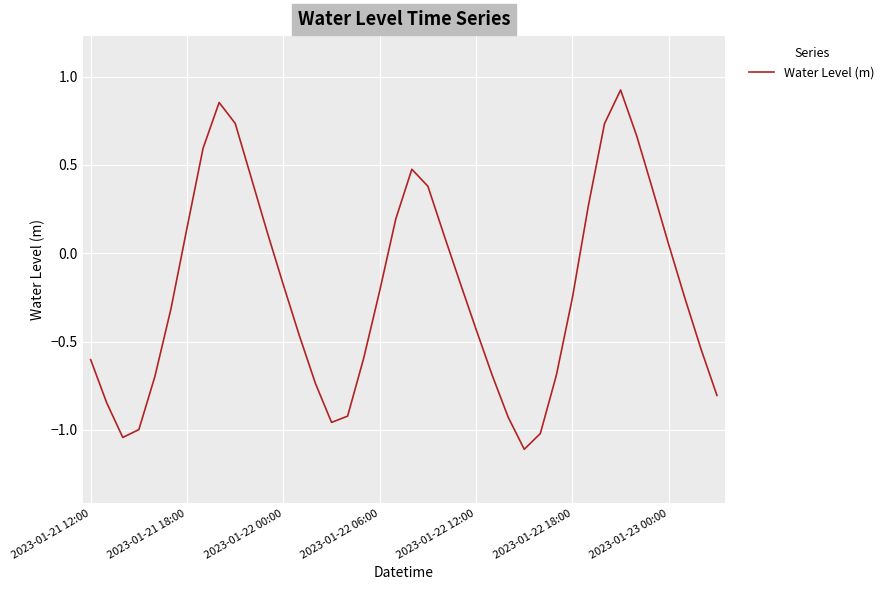

How many interior local valleys (lower than both neighbors) does the data have?

3